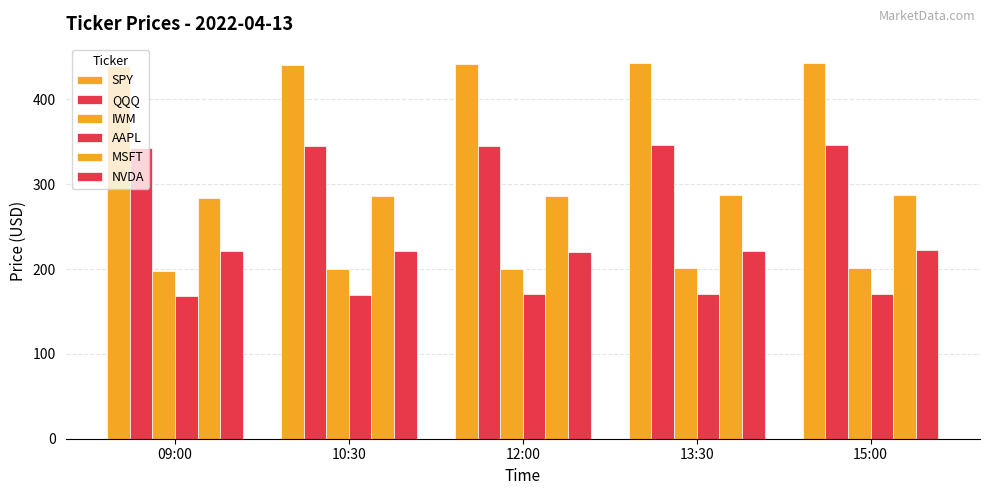

What value does the IWM series have at 09:00?

198.2